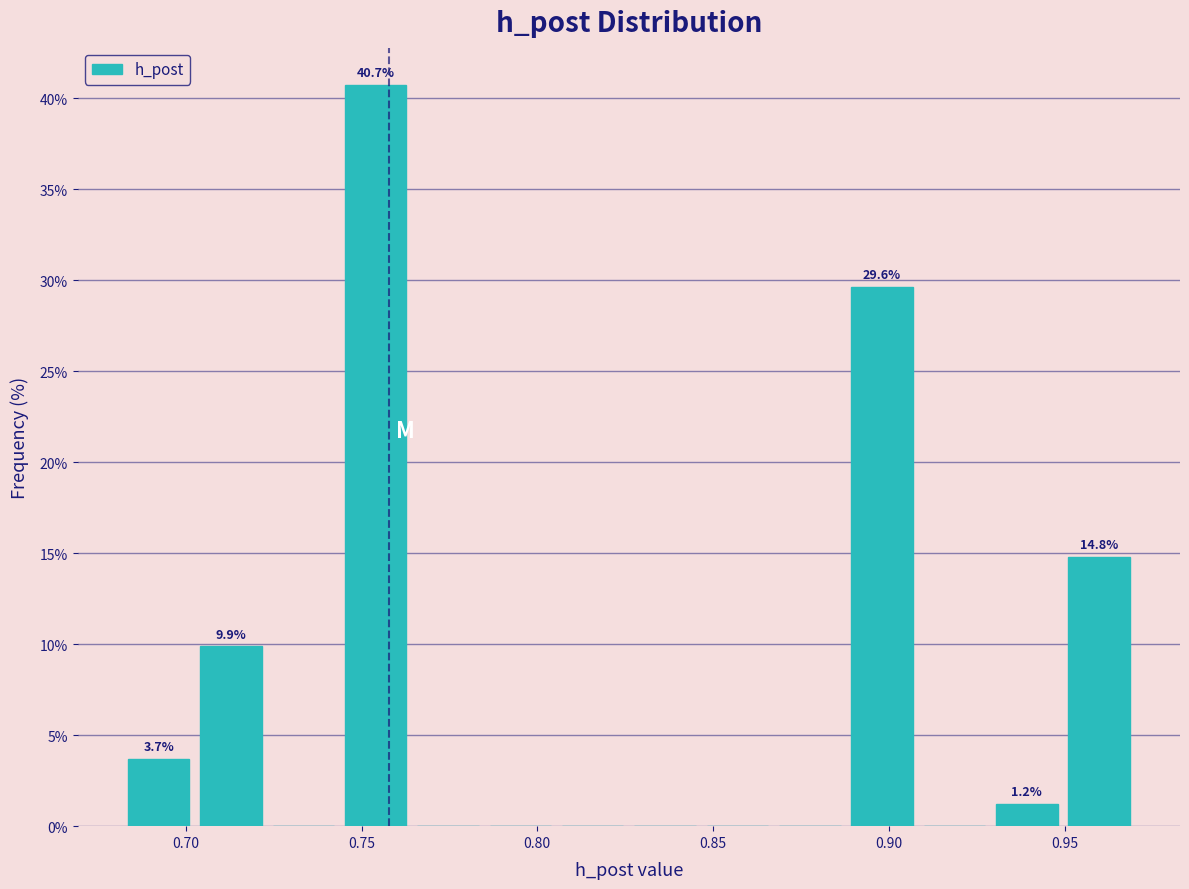

Over which range of the x-axis is the bar tallest?

0.745 to 0.765